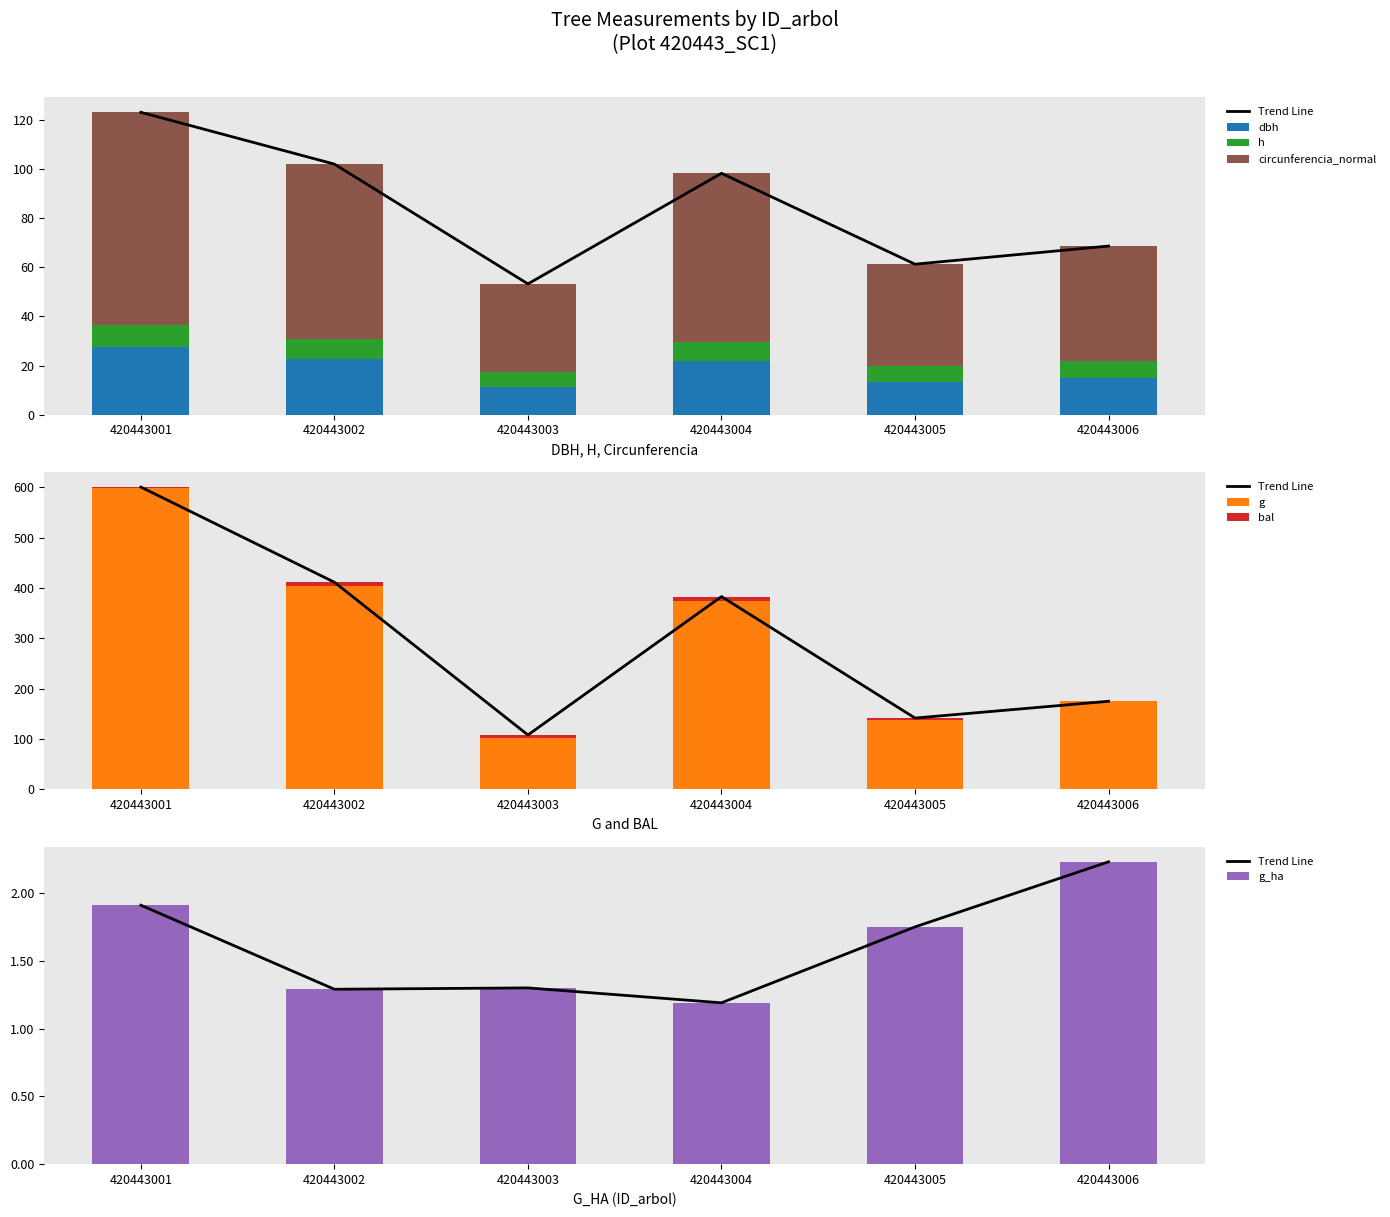

How many values in the h series exceed 7?

3